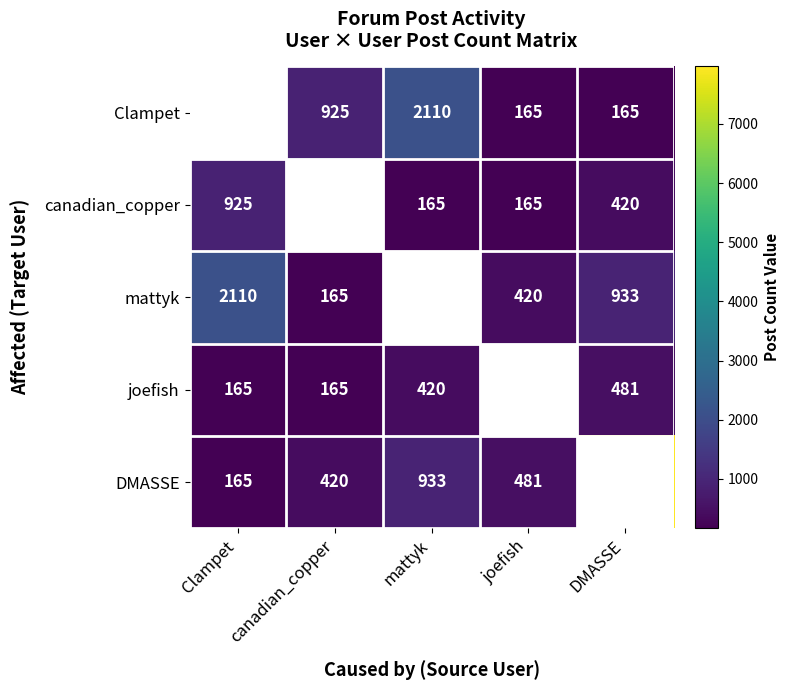

What is the maximum value shown in the chart?

7971